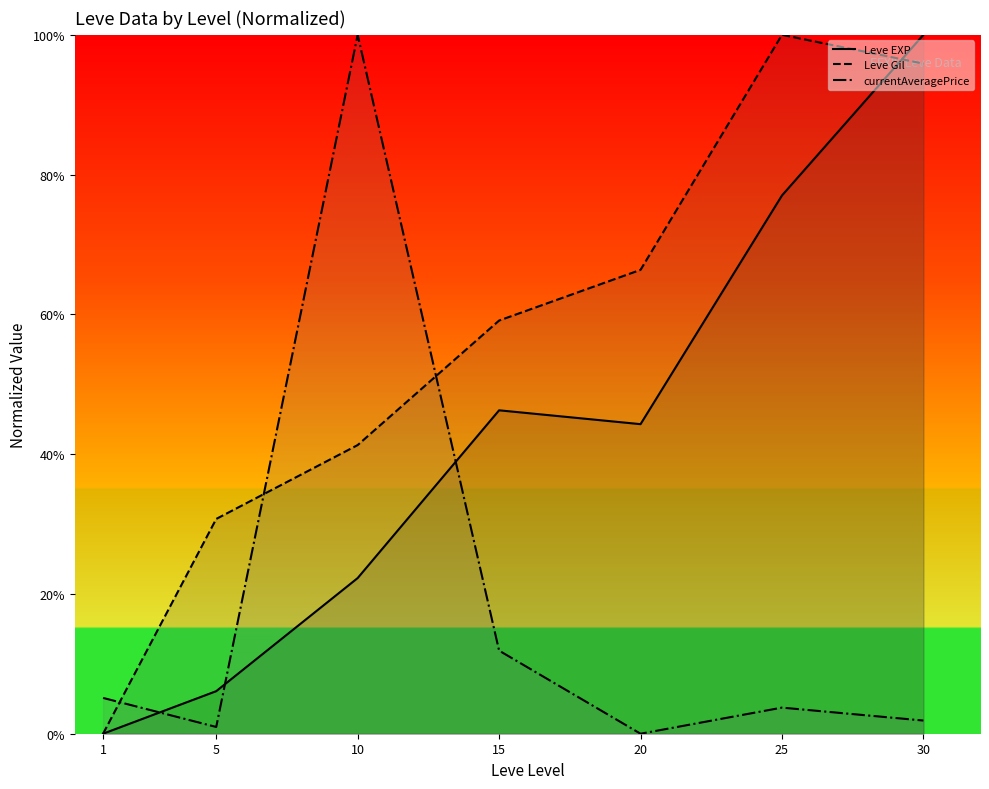

What is the total value across all series at 20?

1.1